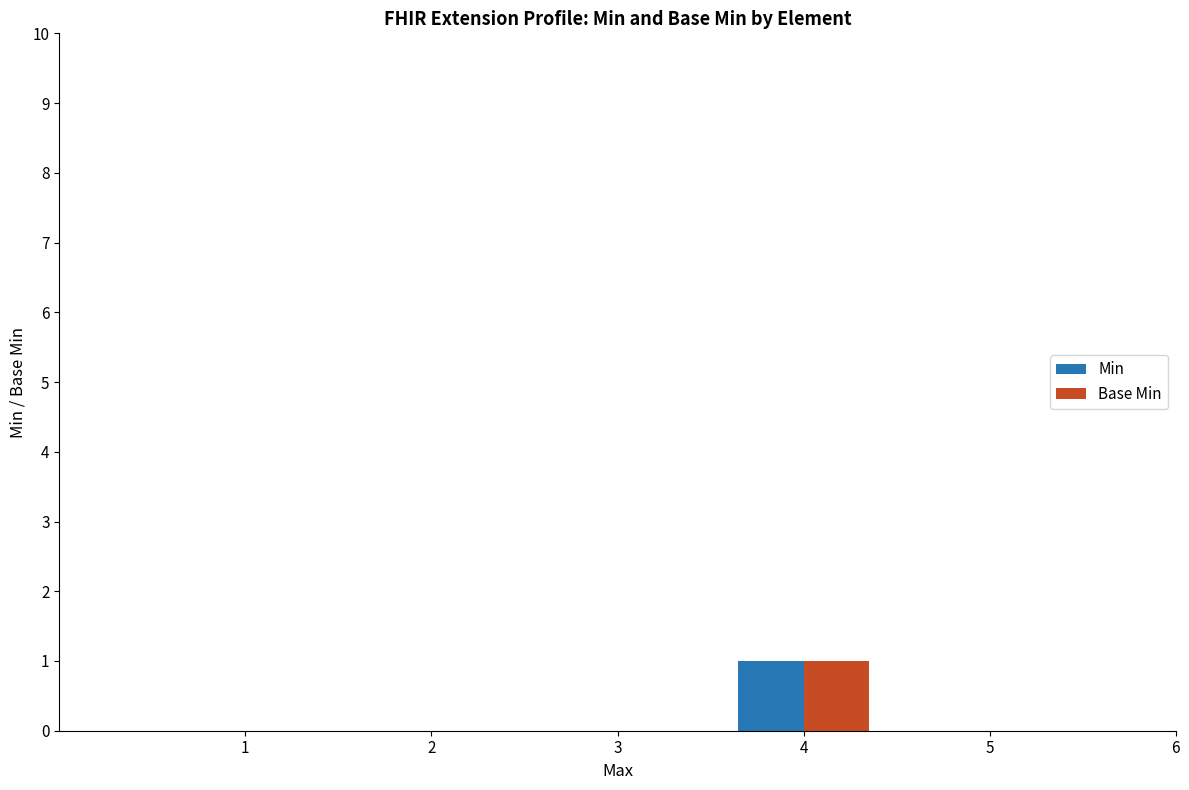

Count the Min values in the range 0 to 1.

5